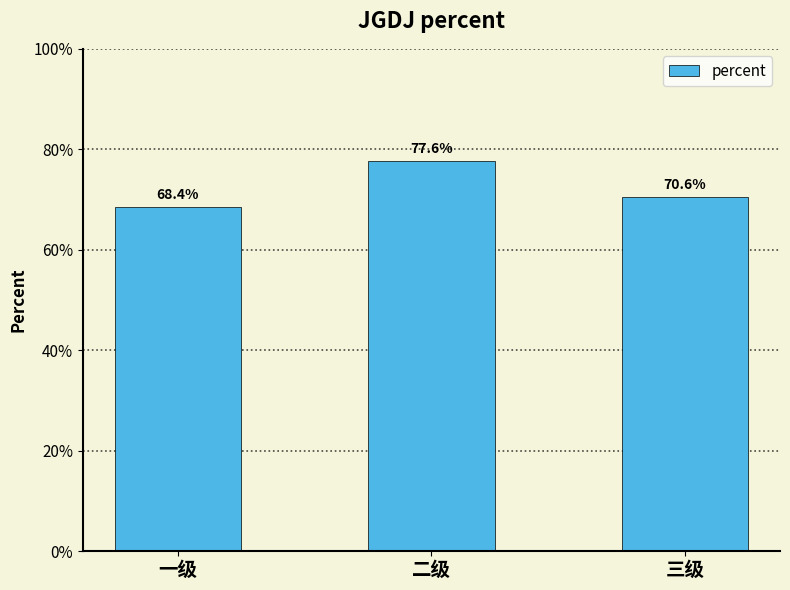

Between 一级 and 三级, which is larger?

三级